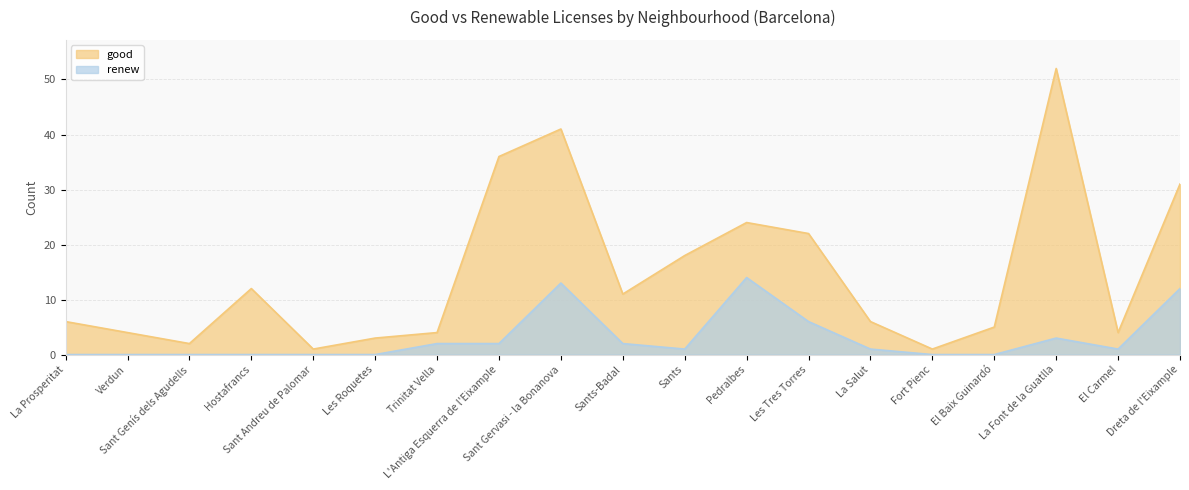

Which series has the largest range (max minus min)?

good